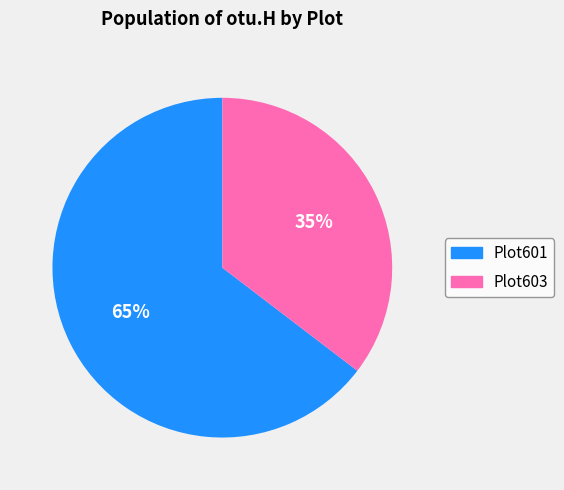

To the nearest percent, what portion does Plot601 represent?

65%